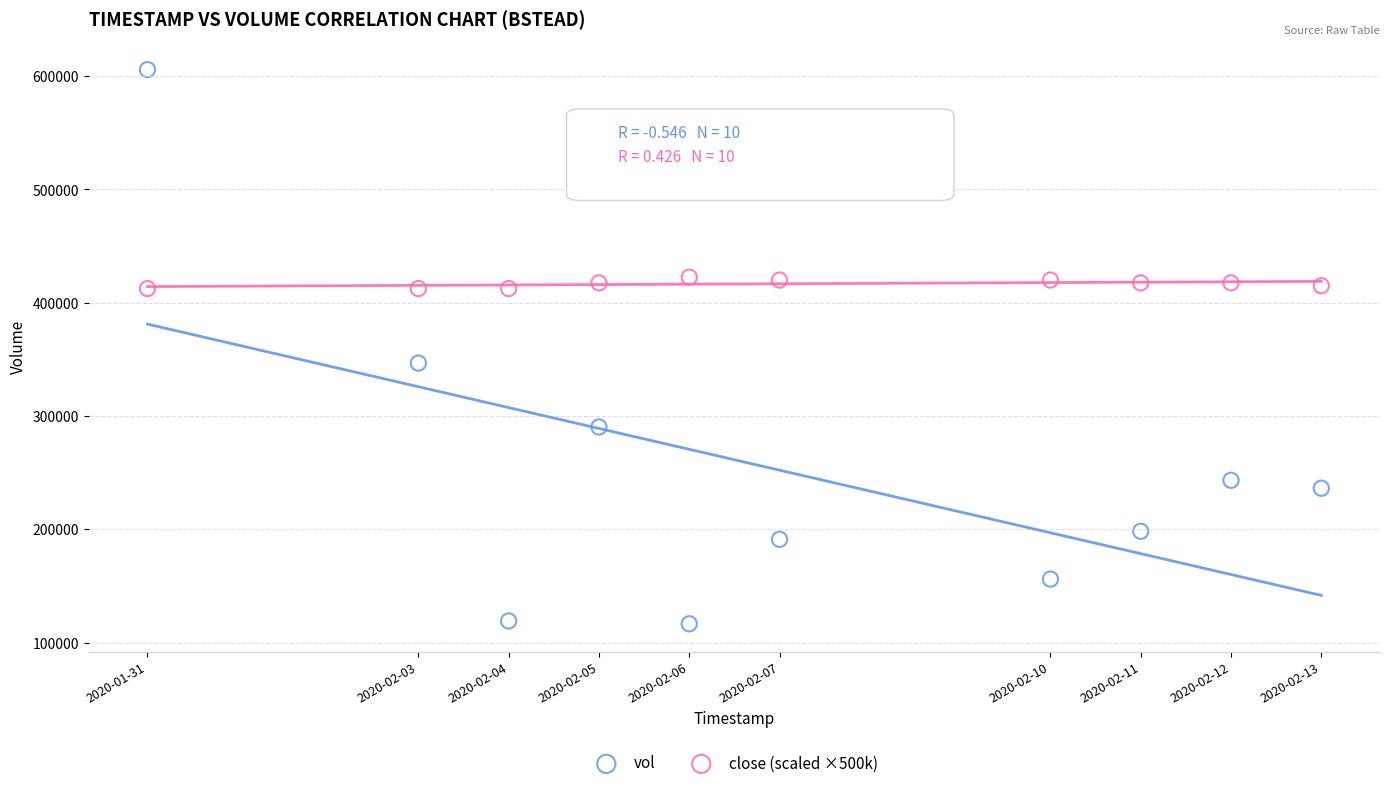

What are all the series names shown in the legend?

vol, close (scaled ×500k)